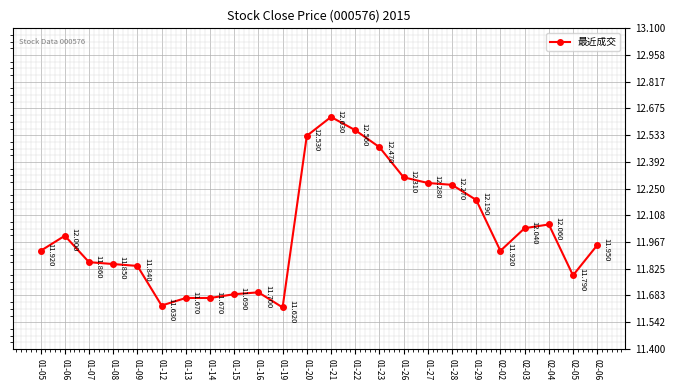

What is the difference between the second highest and minimum values?

0.9